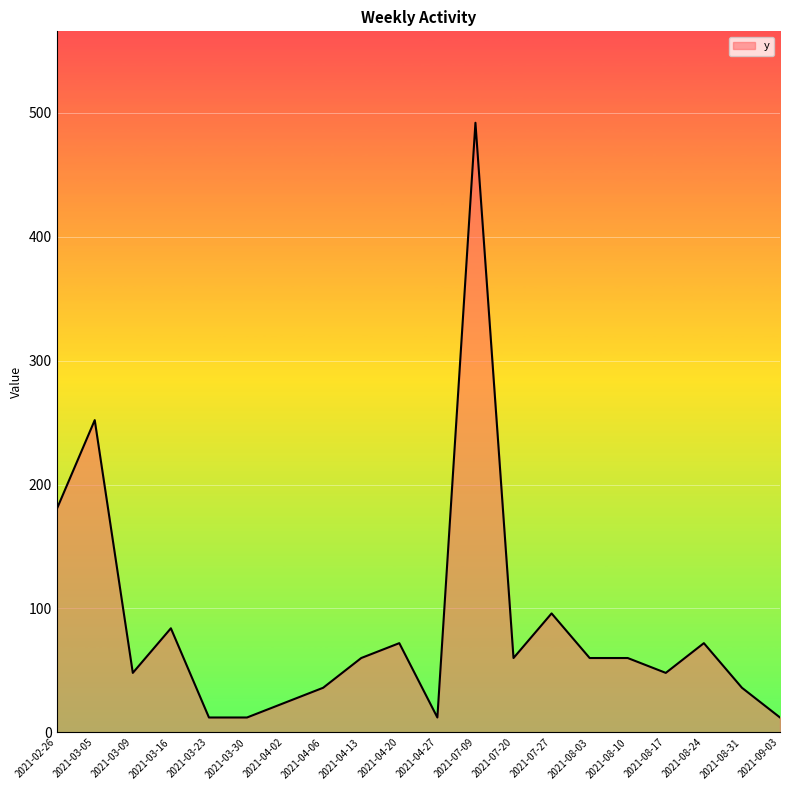

Which has a higher value, 2021-03-30 or 2021-07-20?

2021-07-20